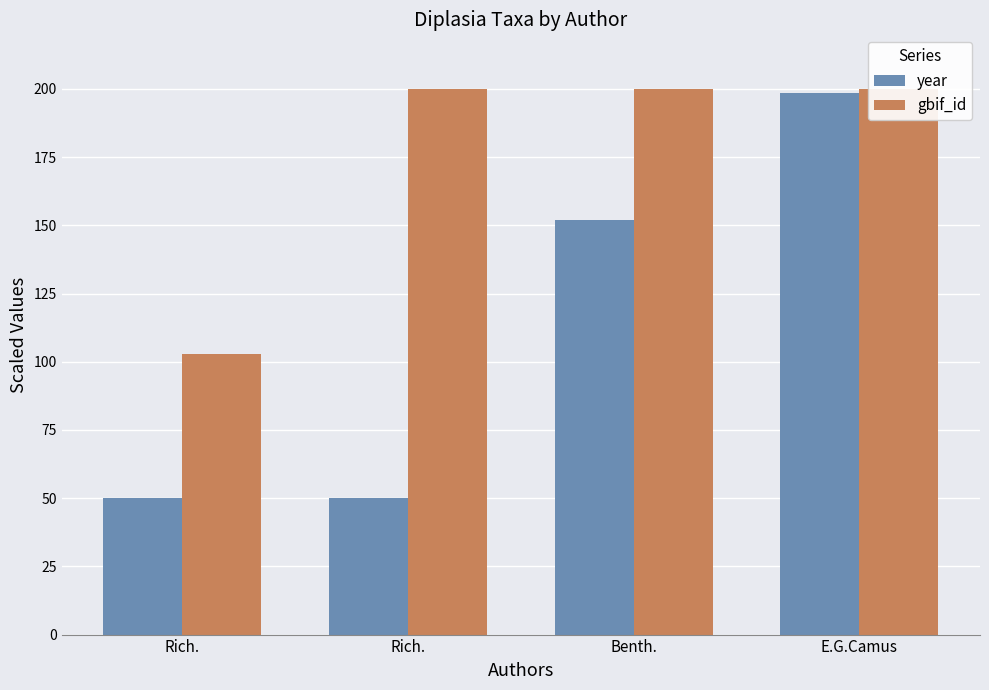

What is the spread (max minus min) of values at E.G.Camus?

1.4